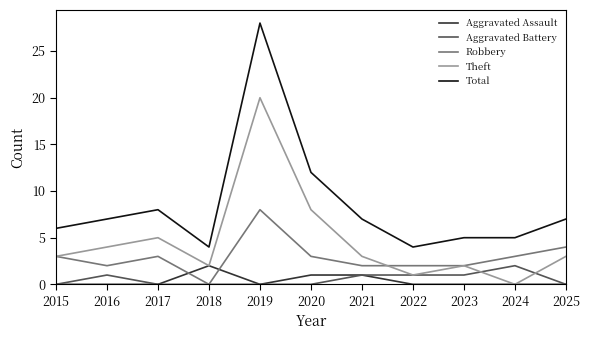

How many lines are shown in the chart?

5